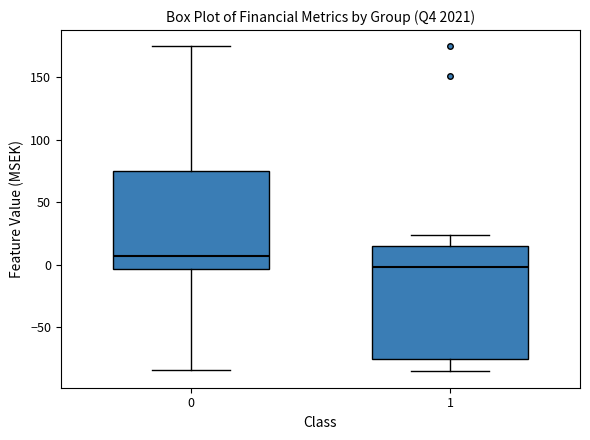

Which box is the tallest, from its lower edge to its upper edge?

1